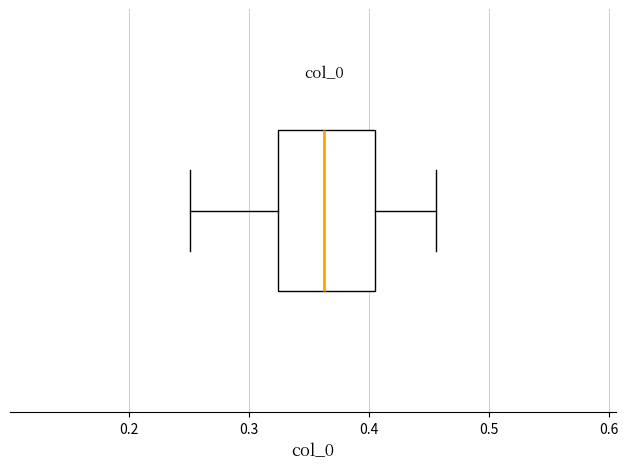

Read this box plot against the x-axis: the position of the median line, the range covered by the box, and the ends of both whiskers. The values are not printed on the chart, so give them approximately, as read against the axis.

median 0.36, box 0.32 to 0.40, whiskers 0.25 to 0.46